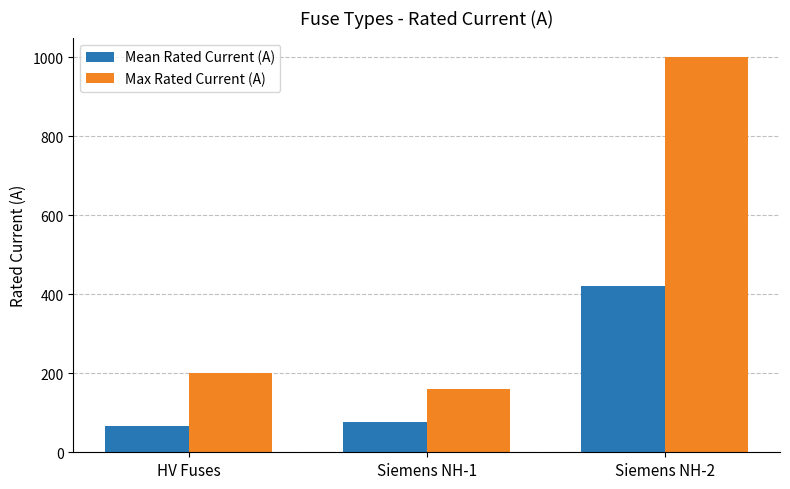

What is the difference between the Mean Rated Current (A) values at Siemens NH-1 and Siemens NH-2?

344.7